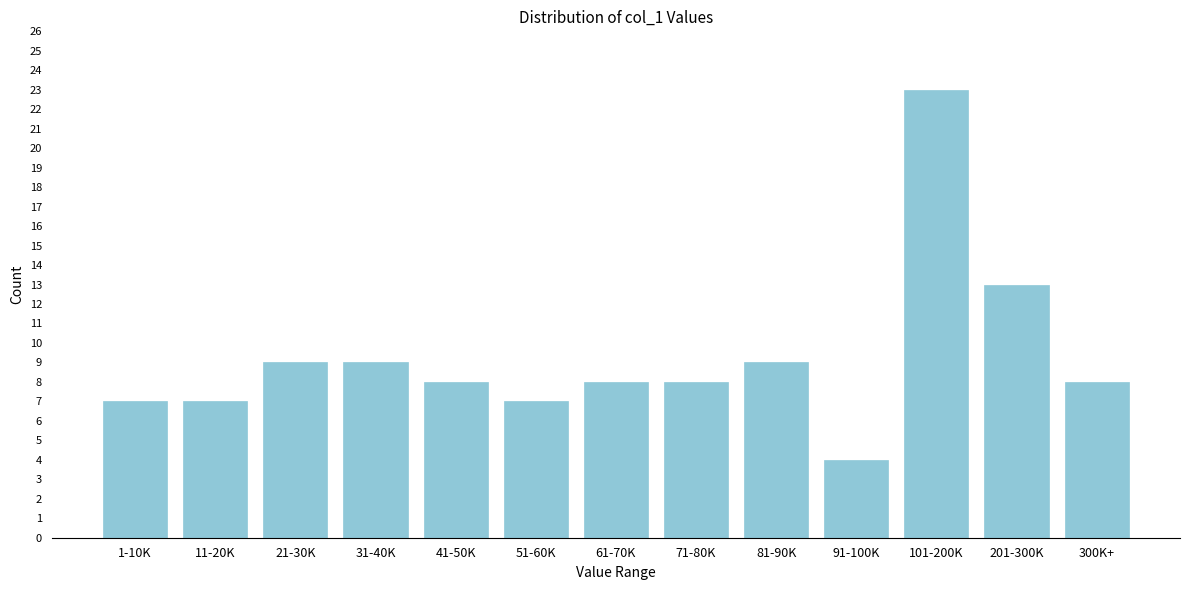

Reading right to left, list all the values displayed in this chart.

300K+=8	201-300K=13	101-200K=23	91-100K=4	81-90K=9	71-80K=8	61-70K=8	51-60K=7	41-50K=8	31-40K=9	21-30K=9	11-20K=7	1-10K=7